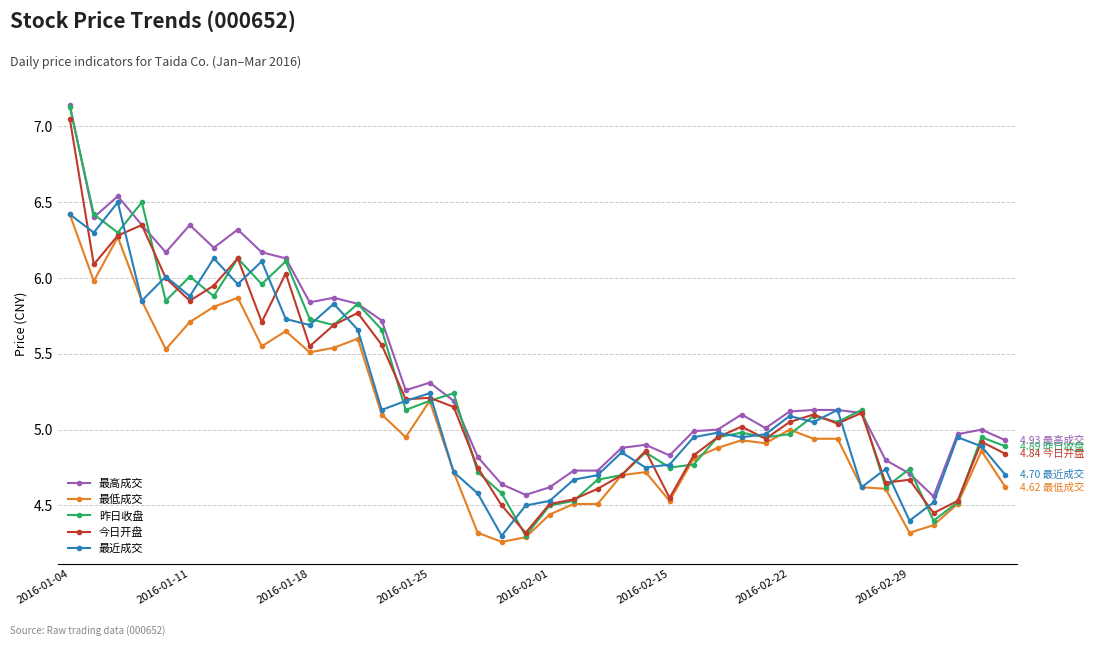

True or false: 今日开盘 has more than 0 interior local peaks.

True